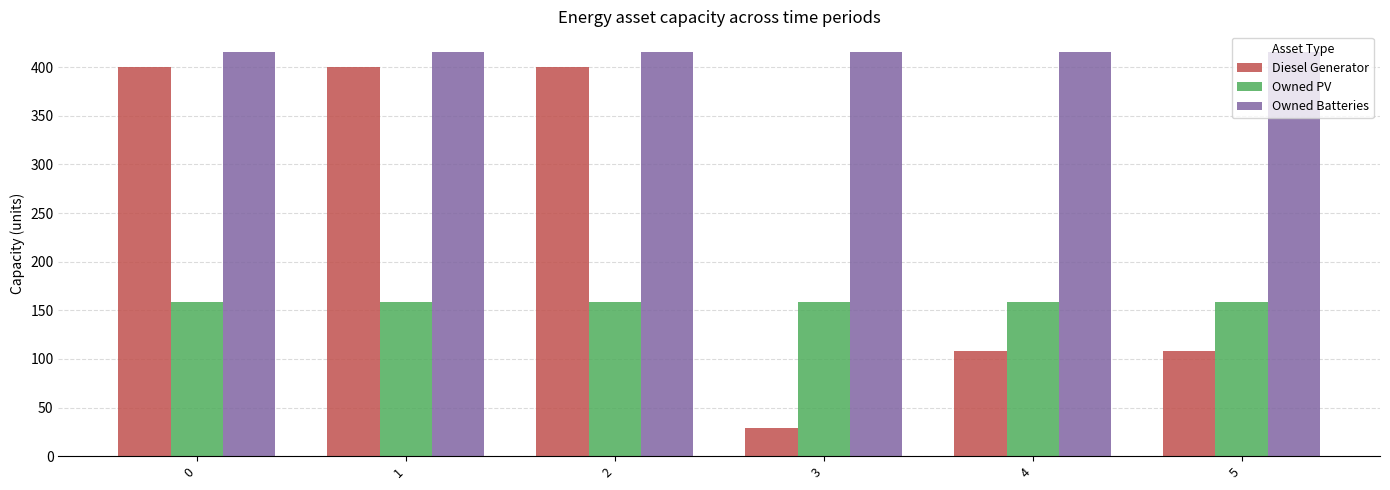

The Owned Batteries series shows 416 at 4. True or false?

True